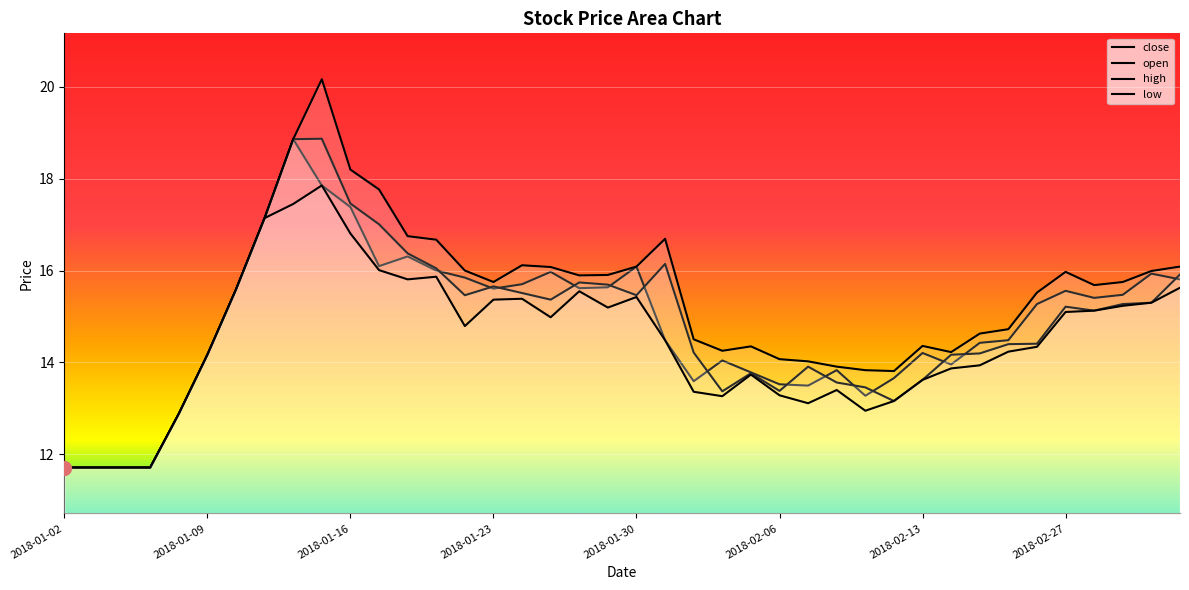

What is the approximate value of close at 2018-02-07?

13.5